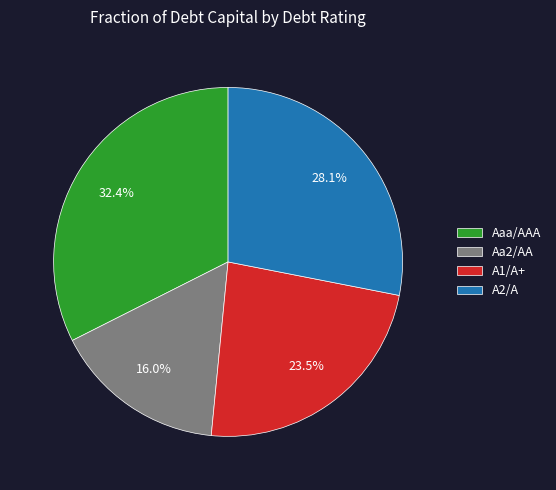

Is it true that Aaa/AAA is 47% of the pie?

False